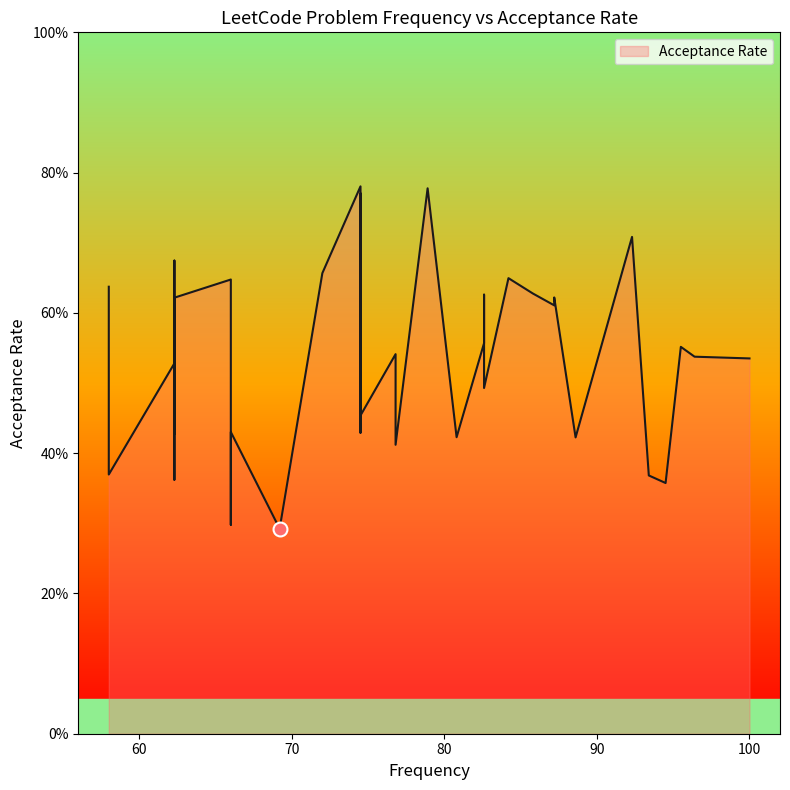

What is the label of the 25th point from the right?

78.9